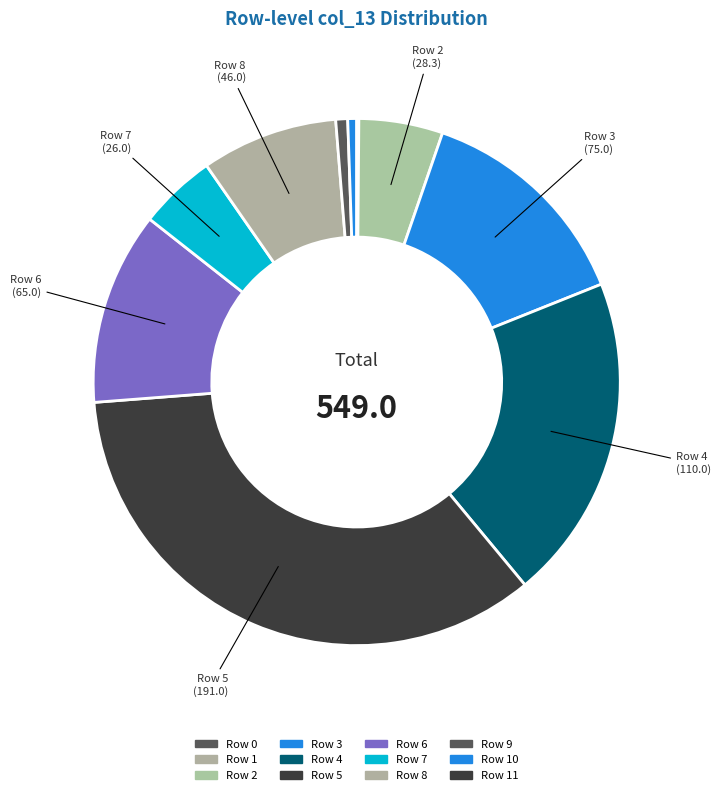

How many slices are in this pie chart?

12